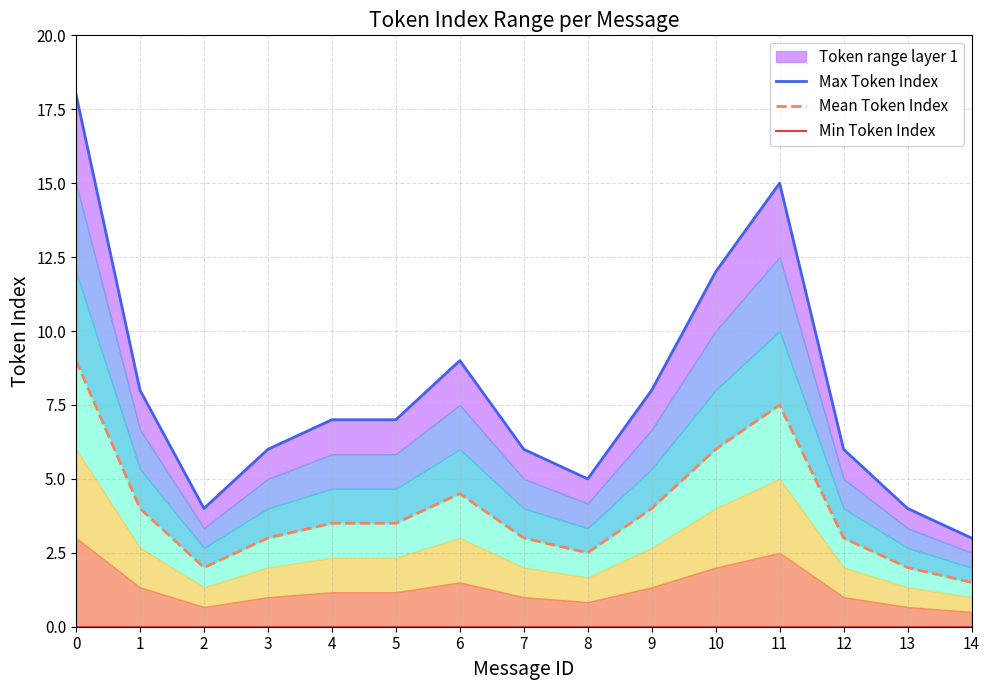

True or false: Min Token Index and Max Token Index intersect in this chart.

False